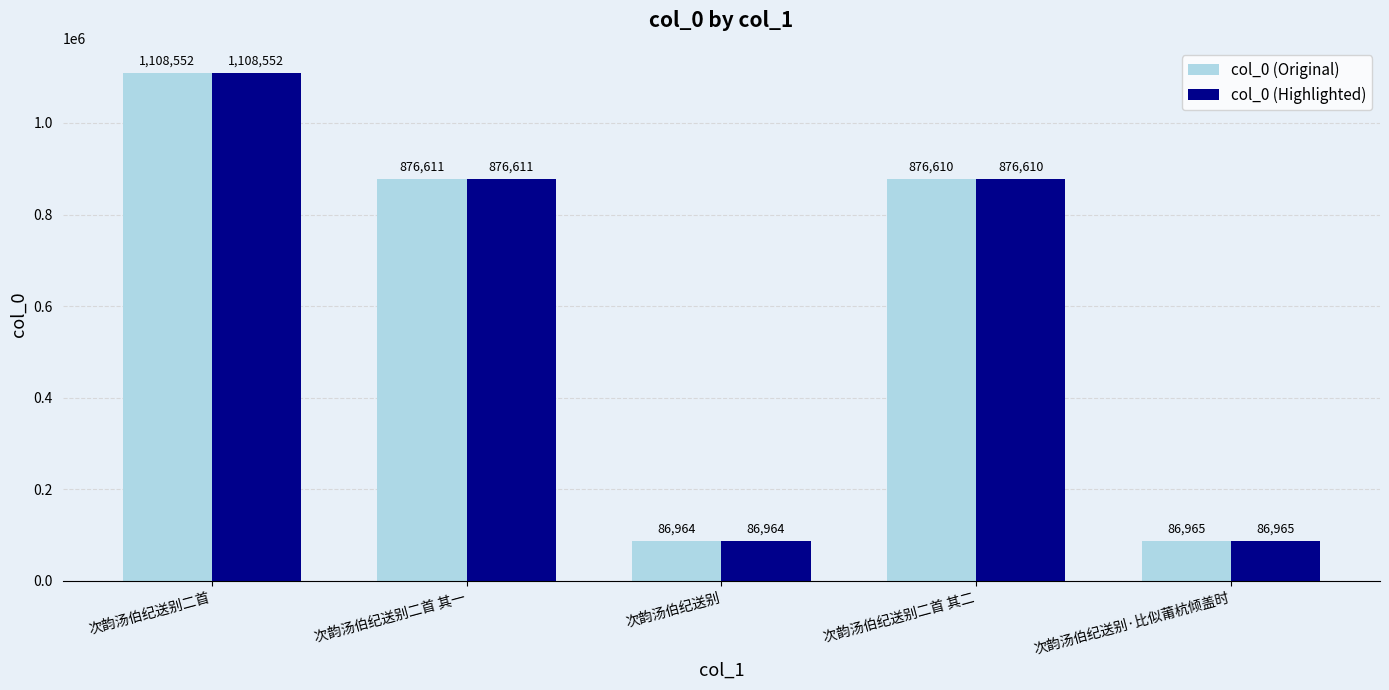

True or false: col_0 (Highlighted) has a value of 1108552 at 次韵汤伯纪送别二首.

True